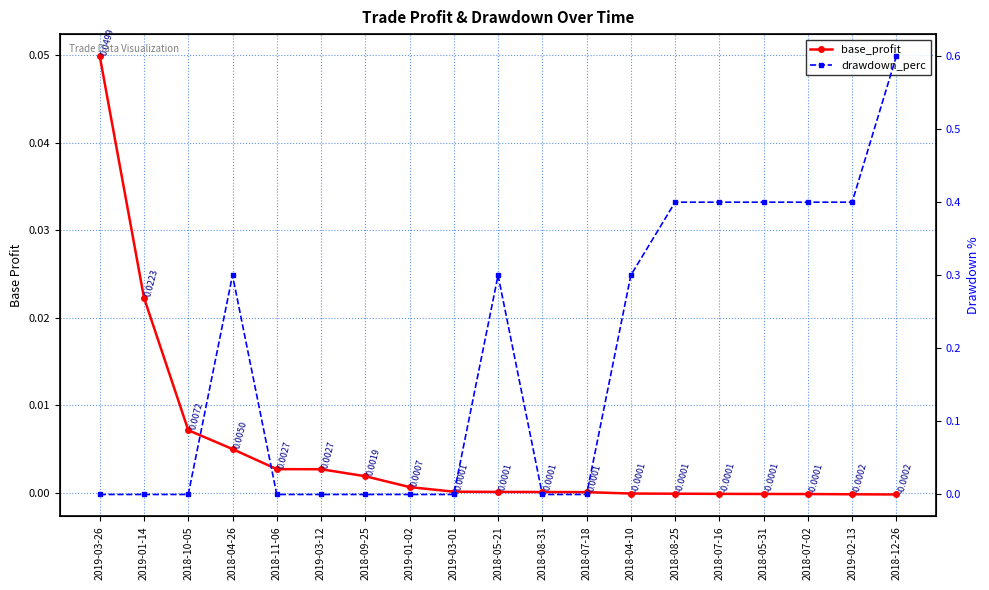

Where is the first local maximum for drawdown_perc?

2018-04-26